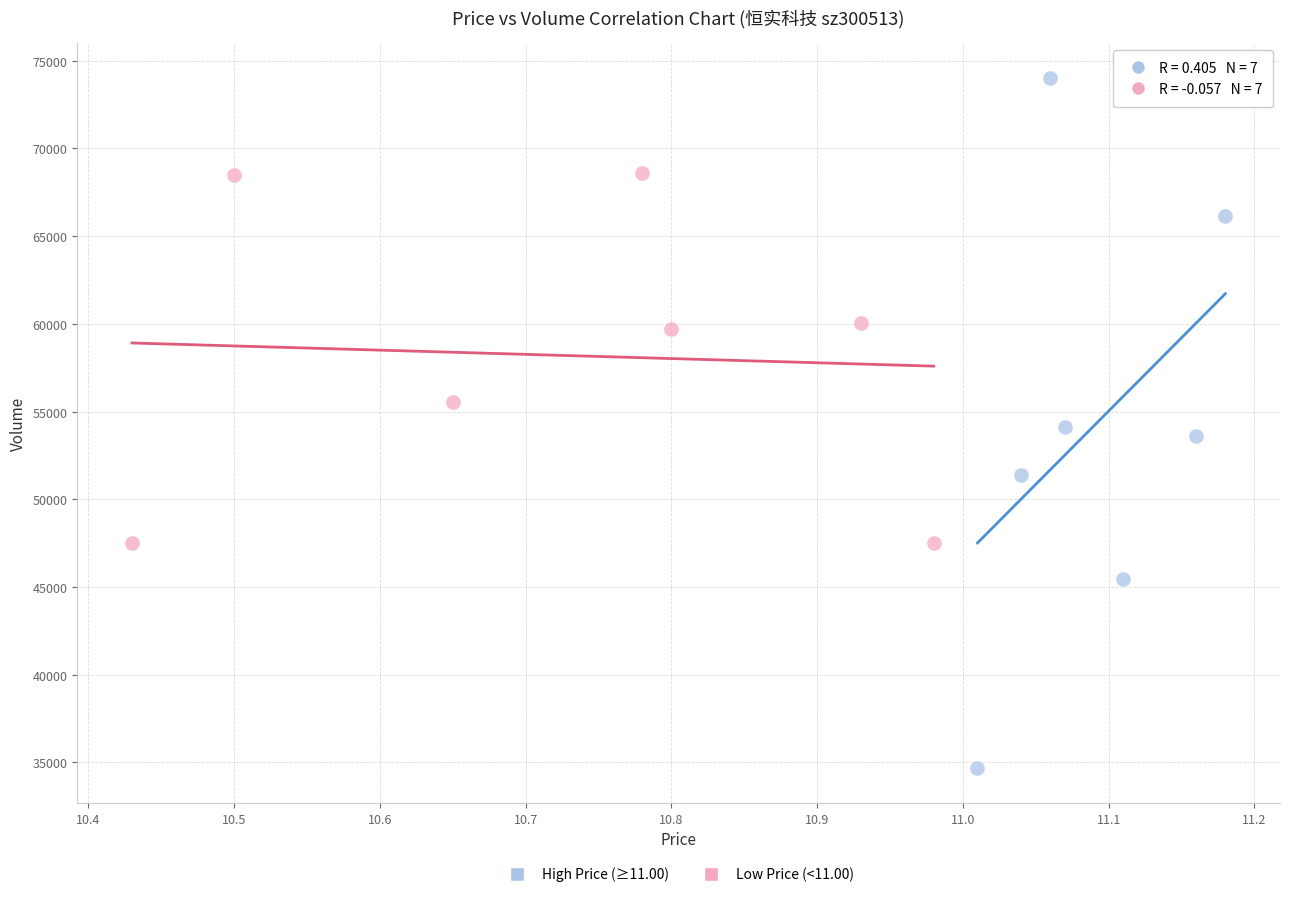

Which series reaches the minimum Y coordinate?

High Price (≥11.00)